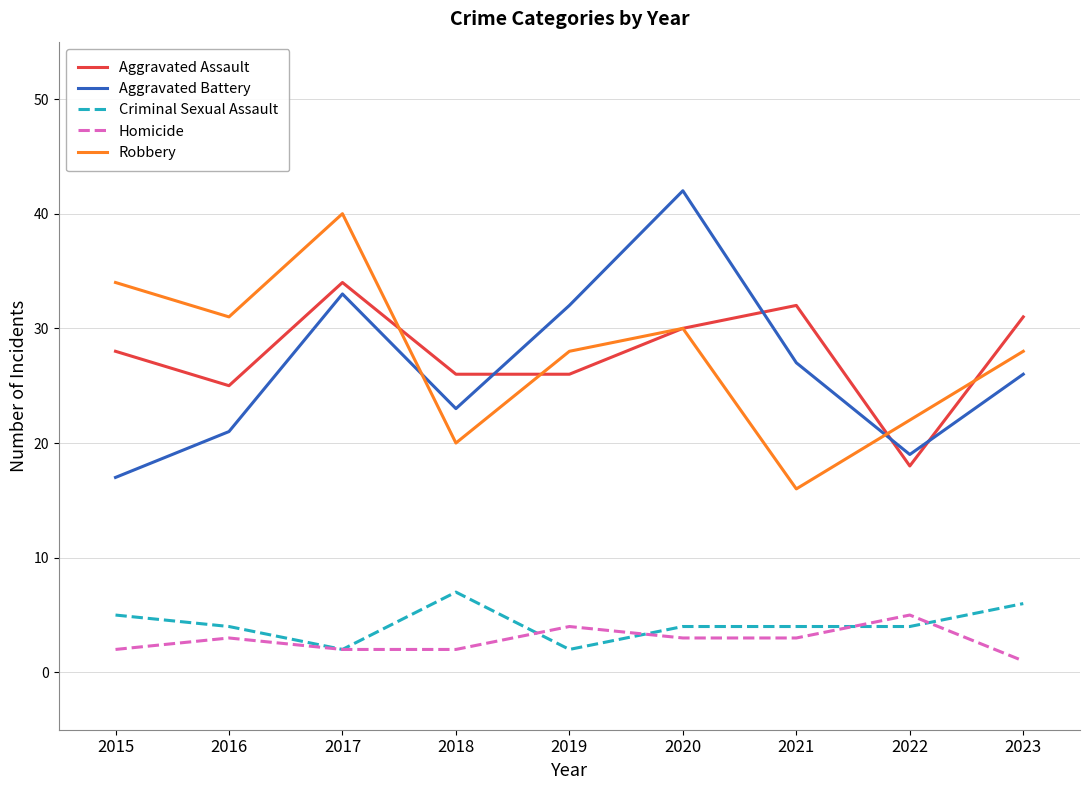

Which category has the highest value in the Robbery series?

2017